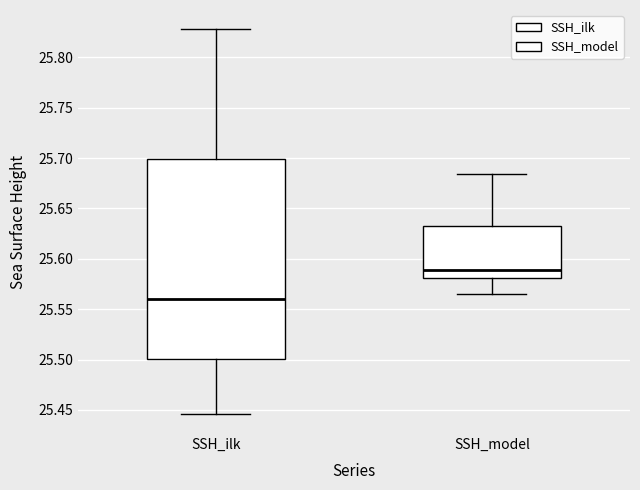

Reading left to right, transcribe this box plot: for each box, give where its median line is, the range the box spans, and where its two whiskers end, as read against the y-axis. The values are not printed on the chart, so give them approximately, as read against the axis.

SSH_ilk: median 25.560, box 25.500 to 25.700, whiskers 25.445 to 25.830
SSH_model: median 25.590, box 25.580 to 25.630, whiskers 25.565 to 25.685